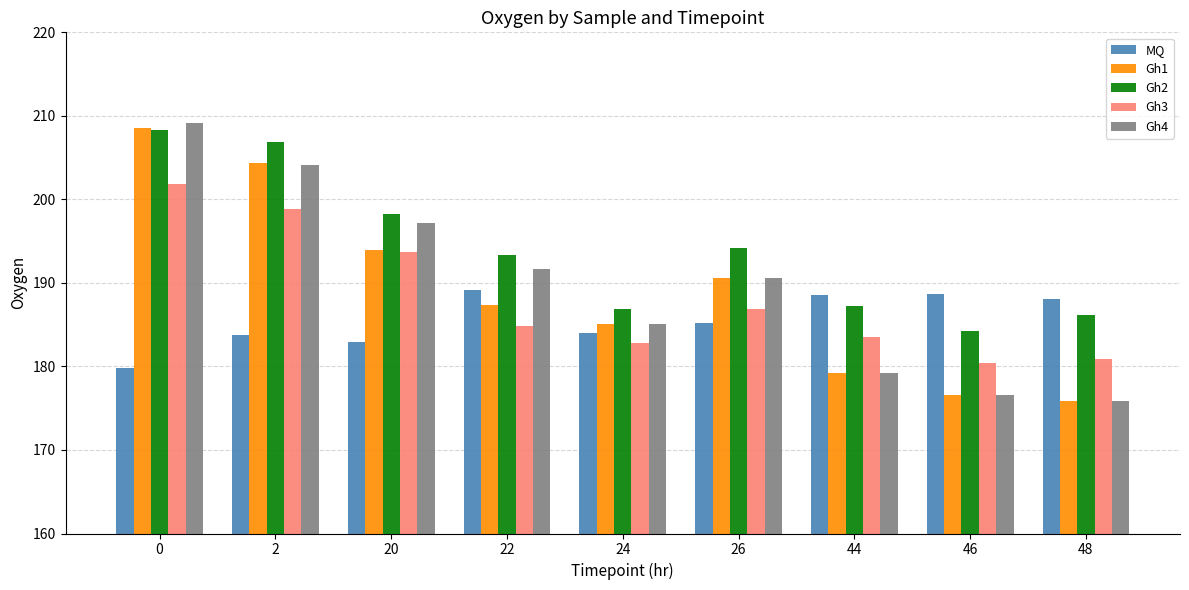

What is the average value of the Gh3 series?

188.2